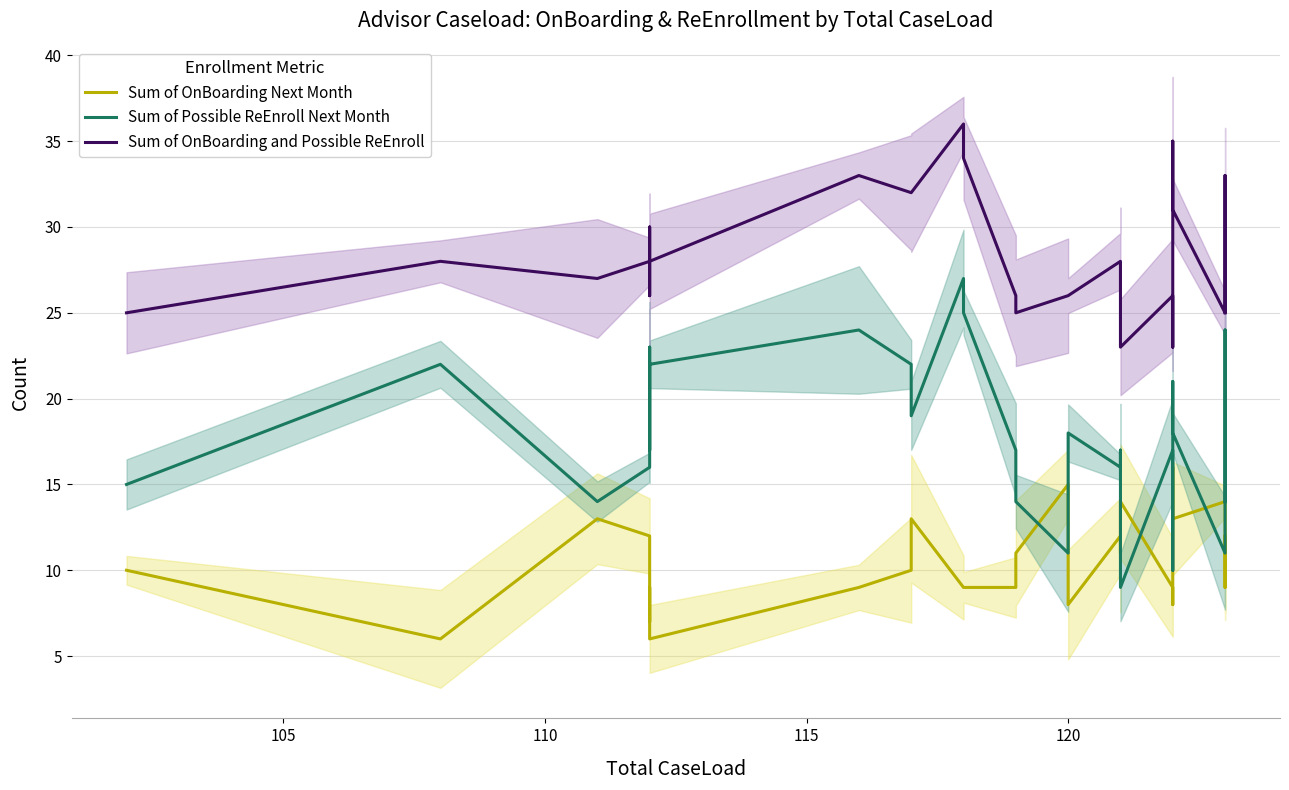

Reading left to right, list all the values displayed in this chart.

Sum of OnBoarding Next Month: 10	6	13	12	7	9	6	9	10	13	9	9	9	11	15	8	12	11	11	14	9	8	16	14	13	14	9	12	11
Sum of Possible ReEnroll Next Month: 15	22	14	16	23	17	22	24	22	19	27	25	17	14	11	18	16	17	16	9	17	15	10	21	18	11	24	15	14
Sum of OnBoarding and Possible ReEnroll: 25	28	27	28	30	26	28	33	32	32	36	34	26	25	26	26	28	28	27	23	26	23	26	35	31	25	33	27	25